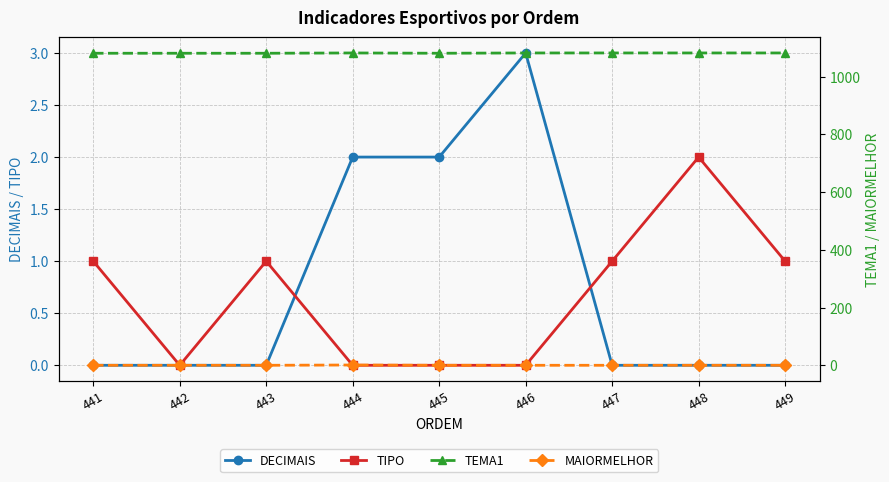

Count the DECIMAIS values in the range 0 to 2.

8